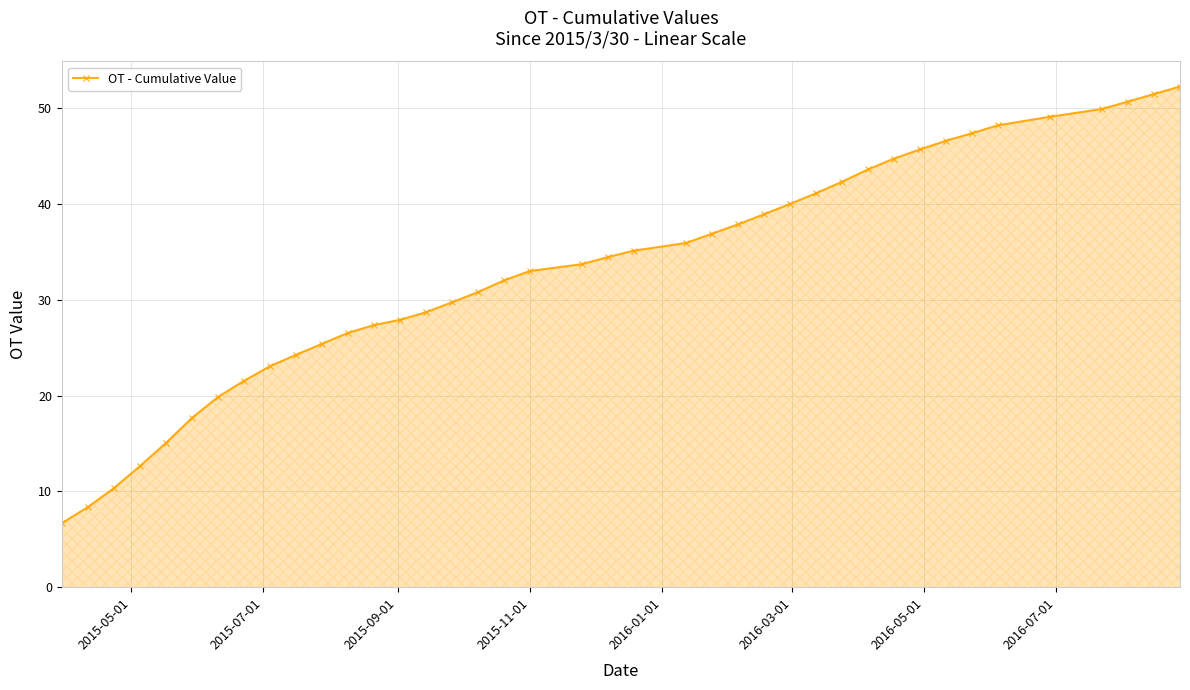

Reading left to right, transcribe all the data shown in this chart.

6.7	8.4	10.3	12.6	15.0	17.7	19.8	21.5	23.1	24.3	25.4	26.5	27.4	27.9	28.7	29.7	30.8	32.0	33.0	33.7	34.5	35.1	35.9	36.9	37.9	38.9	40.0	41.1	42.3	43.6	44.7	45.7	46.6	47.4	48.2	49.1	49.9	50.7	51.5	52.3